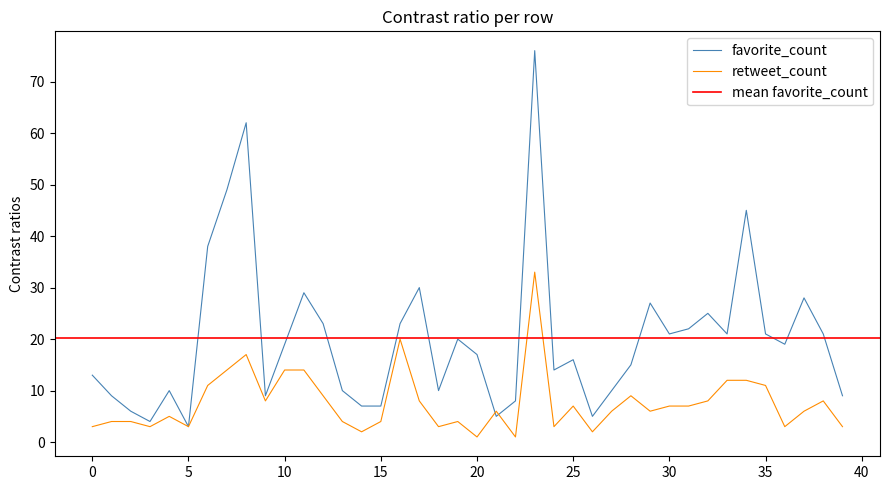

At 30, list the series in order from largest to smallest.

favorite_count, retweet_count